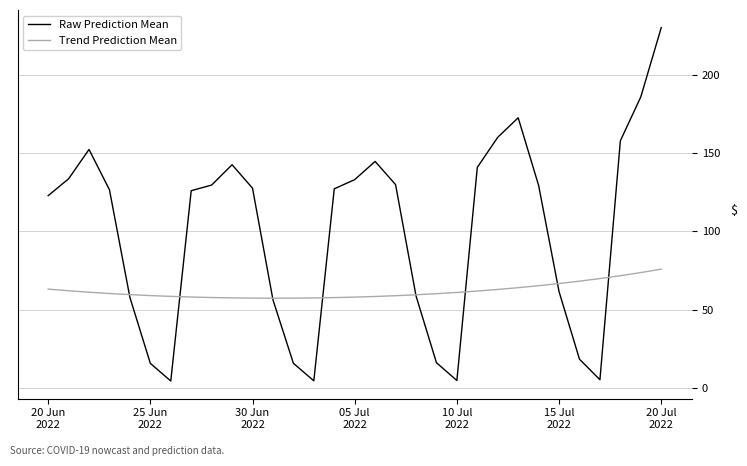

What are all the series names shown in the legend?

Raw Prediction Mean, Trend Prediction Mean